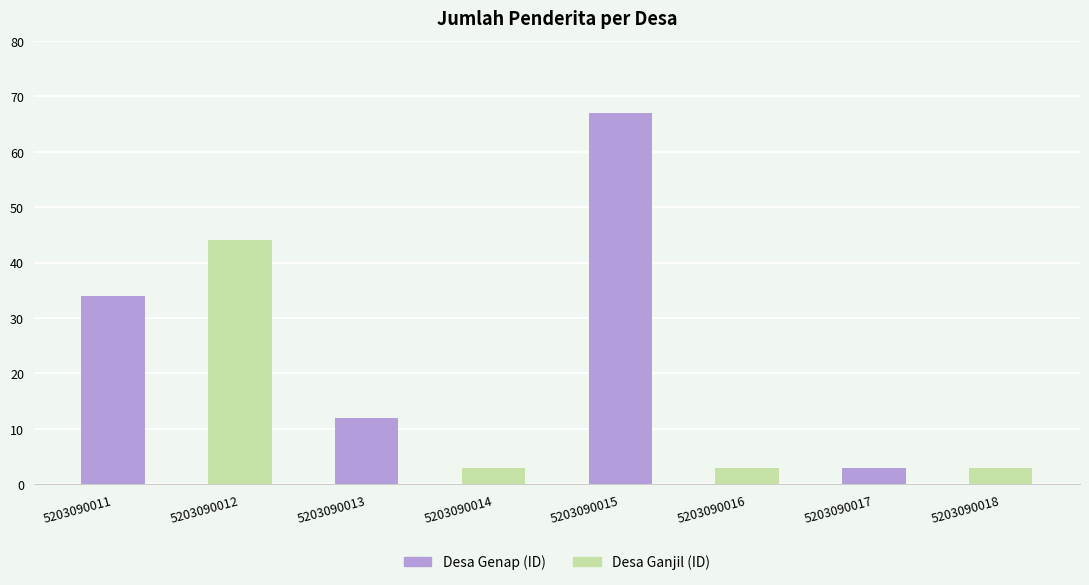

At which category is the sum across all series the highest?

5203090011